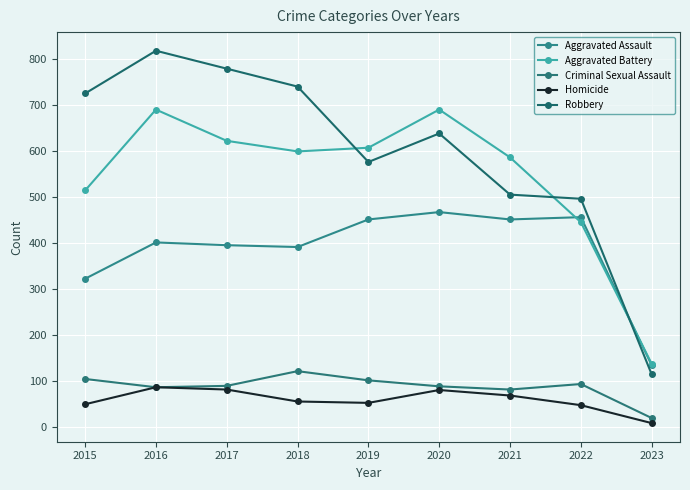

What is the value of the Aggravated Battery point at the 6th from the left?

691